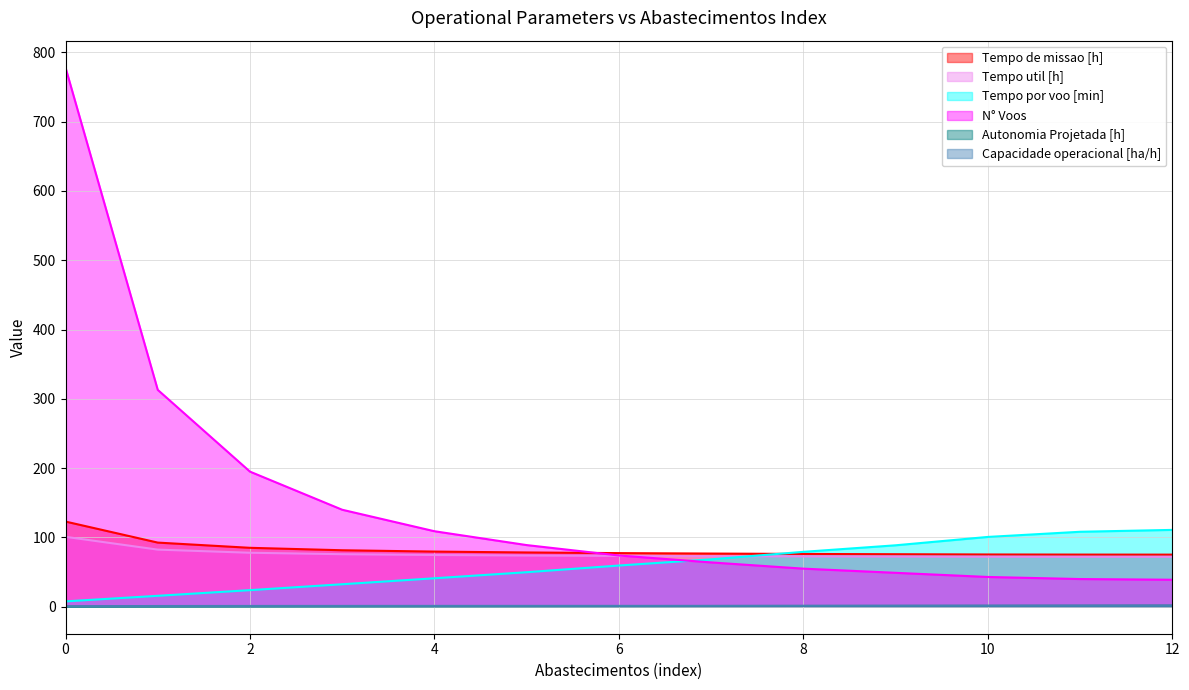

What is the spread (max minus min) of values at 10?

99.4